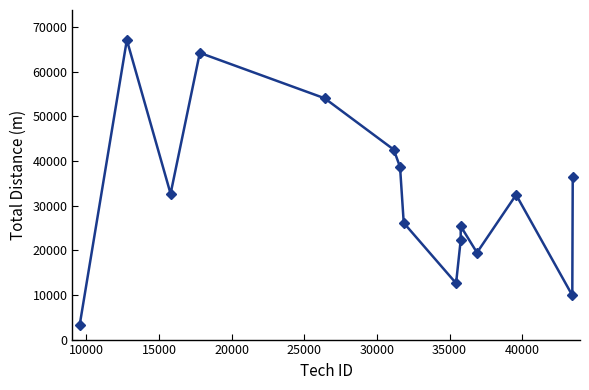

True or false: there are more than 2 points higher than both neighbors.

True